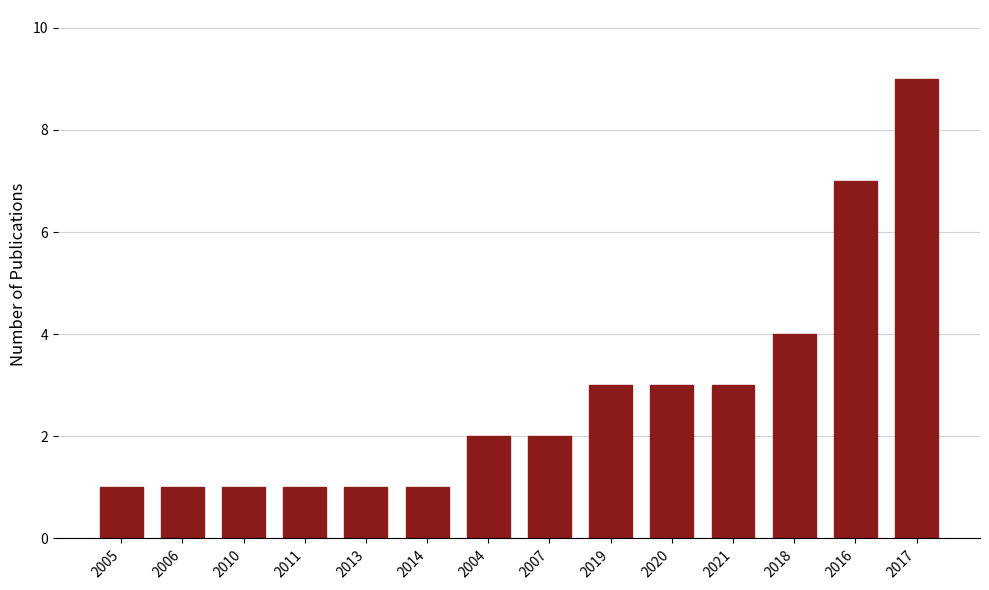

How many series are shown in this chart?

1